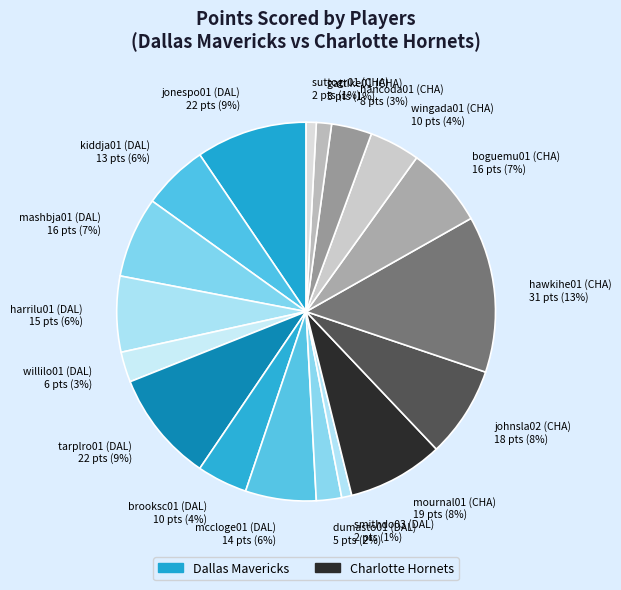

To the nearest percent, what is the average slice percentage?

6%